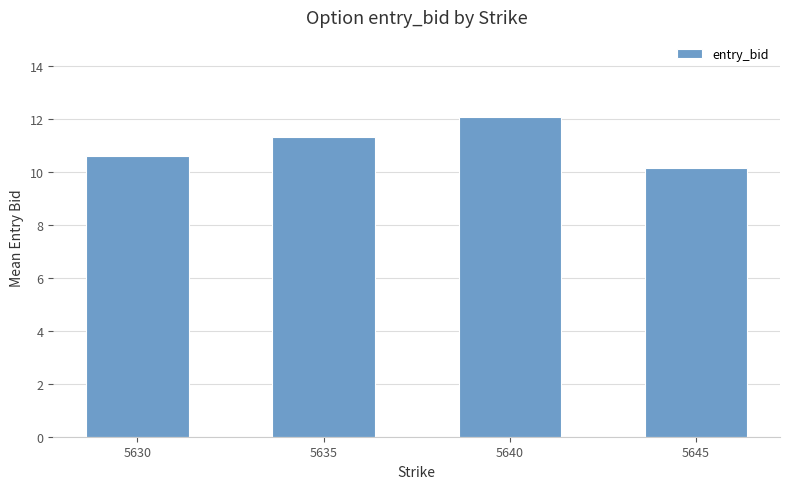

How many data points does each series have?

4